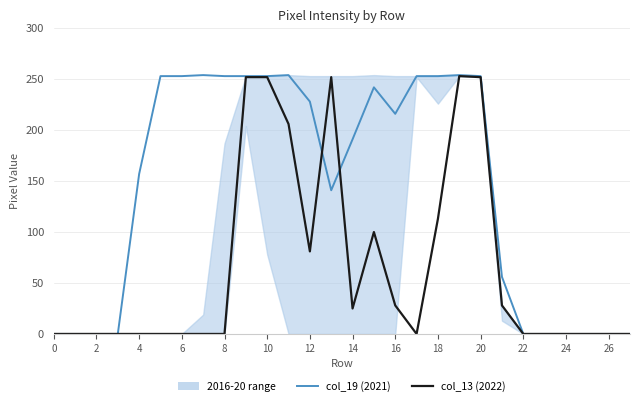

What is the sum of all col_19 (2021) values?

4017